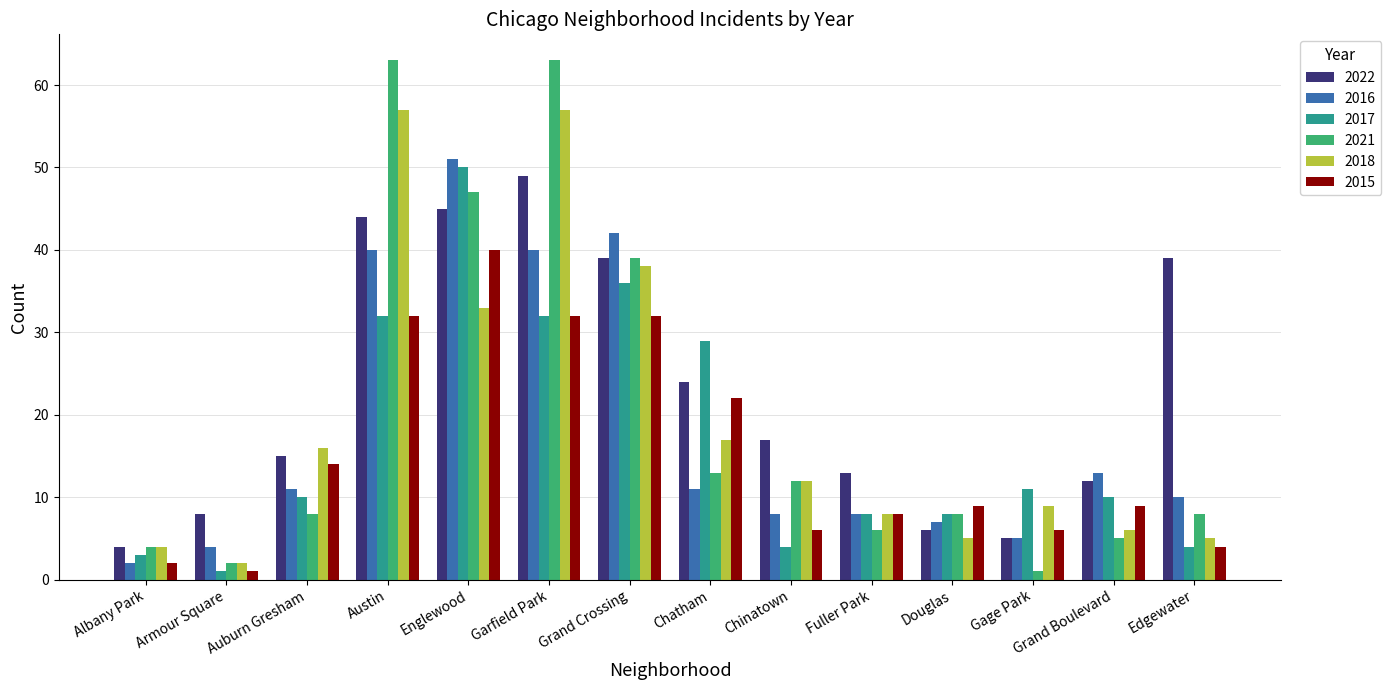

At which label does 2017 reach its peak?

Englewood